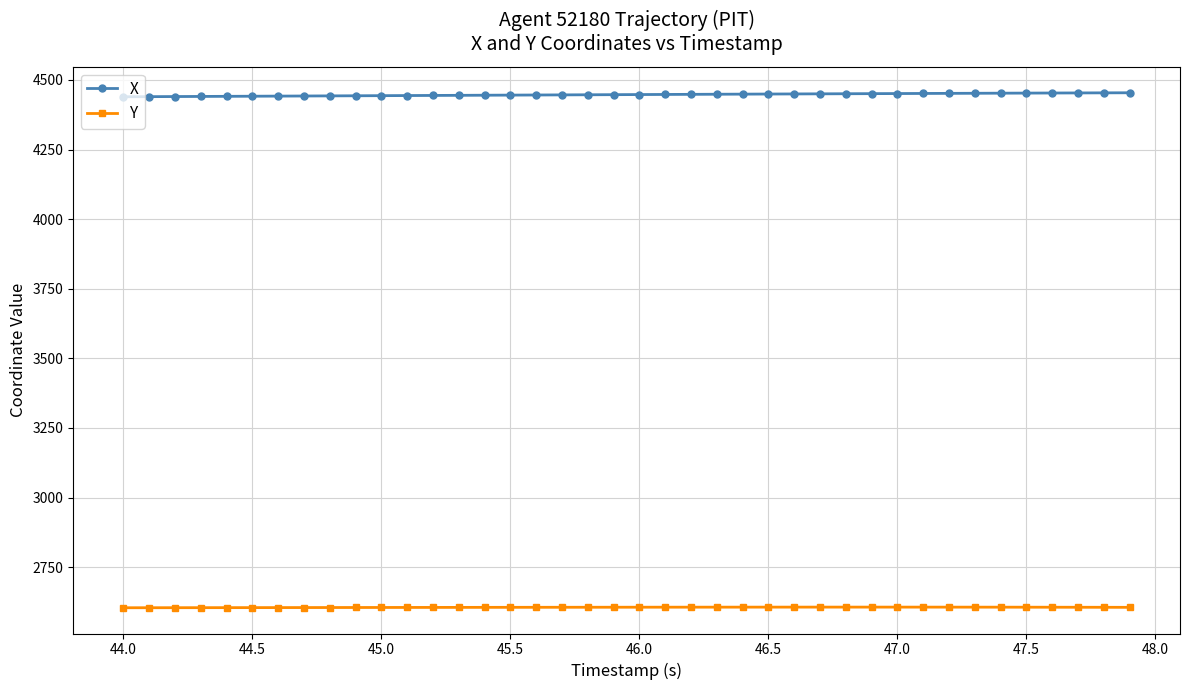

List the series in order of their overall mean, lowest first.

Y, X